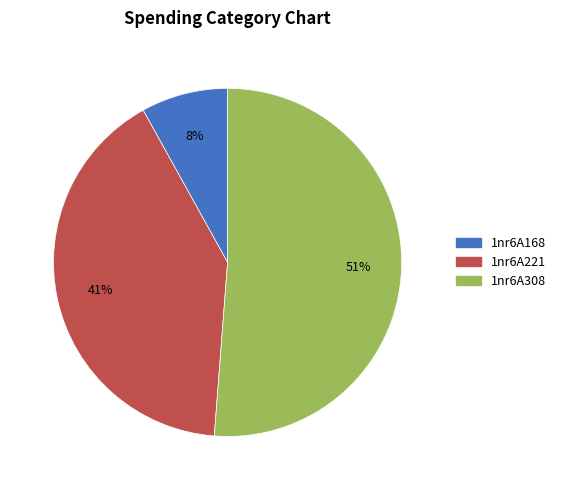

What is the largest slice in the pie chart?

1nr6A308